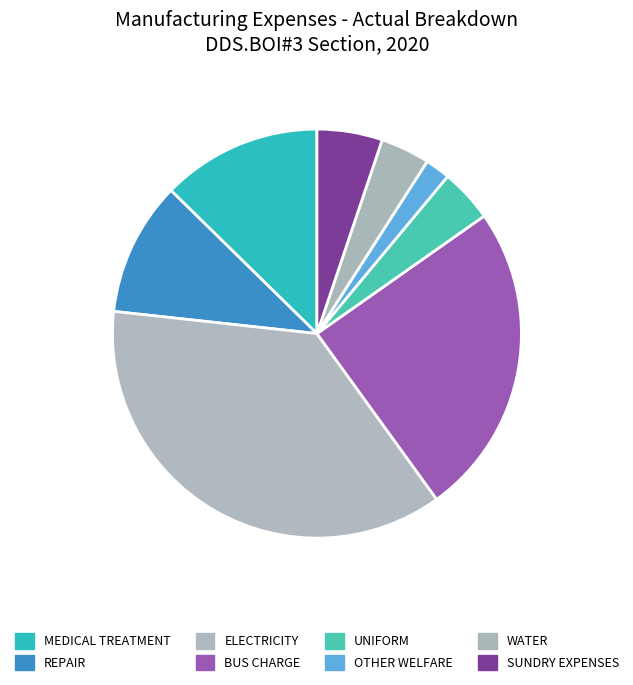

To the nearest percent, what is the difference between the largest and smallest slice percentages?

35%